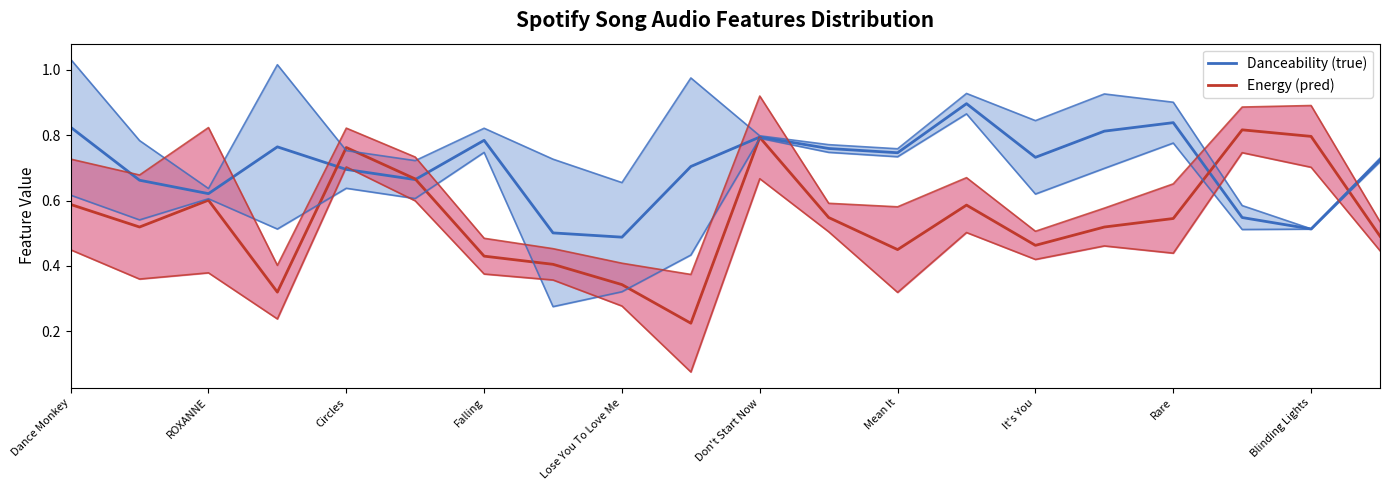

Does the chart have visible grid lines?

No